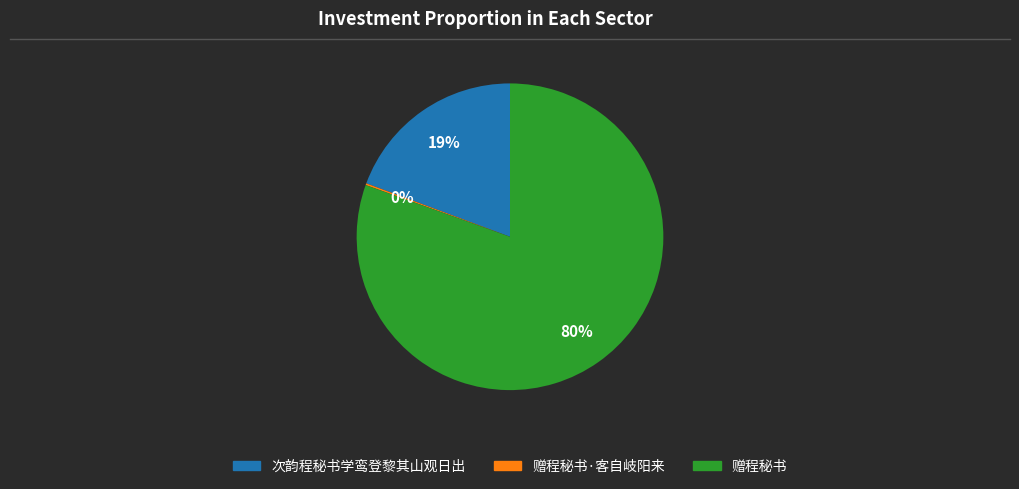

Does any single category account for the majority?

Yes